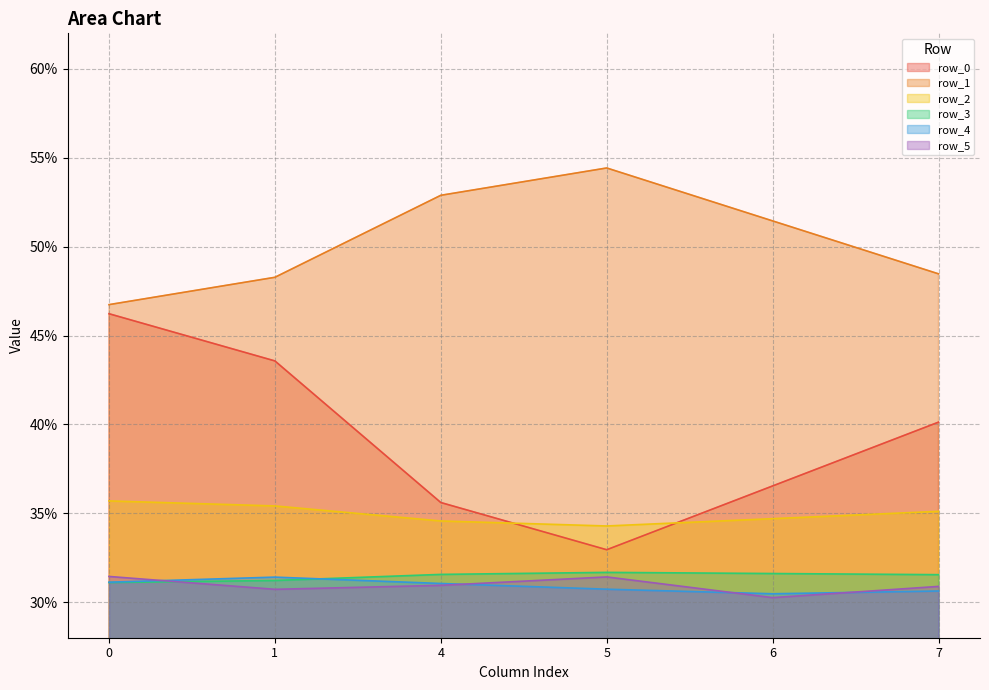

What is the sum of the row_4 values at 5 and 6?

0.6